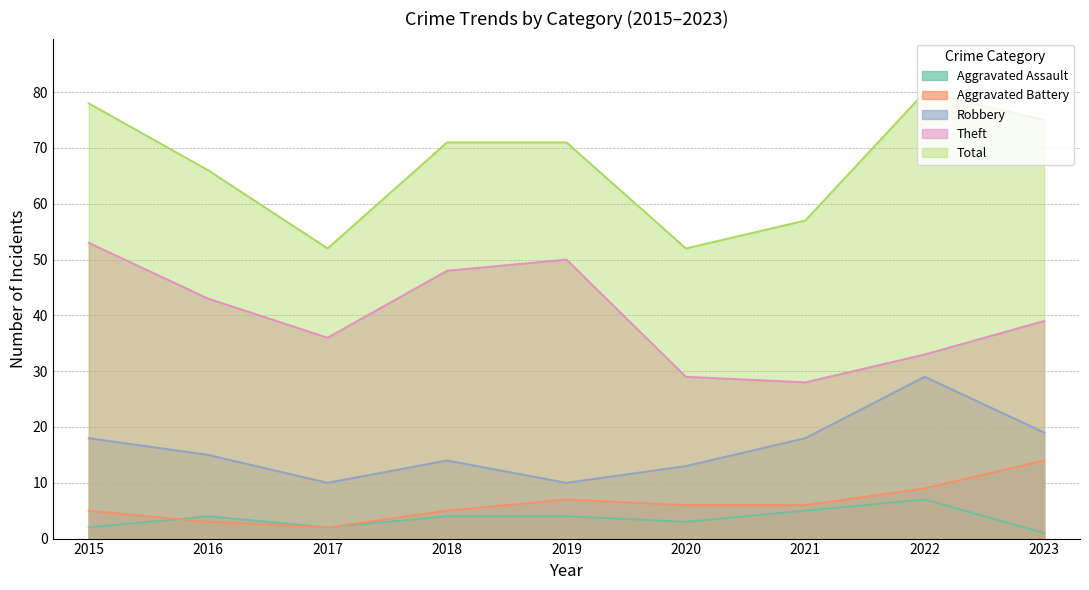

What is the value of the Theft point at the 2nd from the left?

43